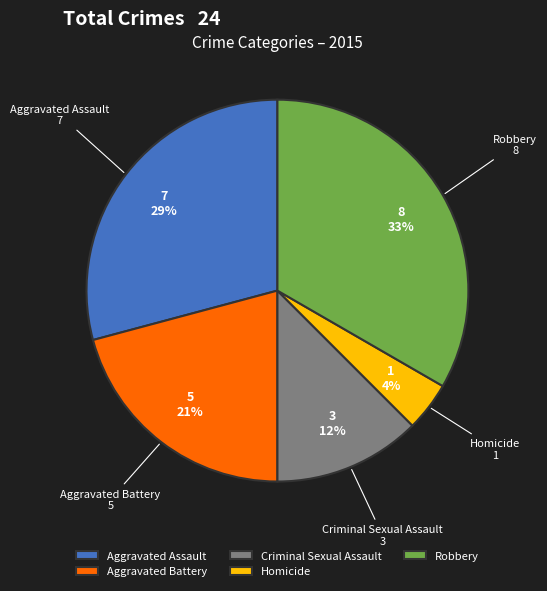

What is the smallest slice in the pie chart?

Homicide